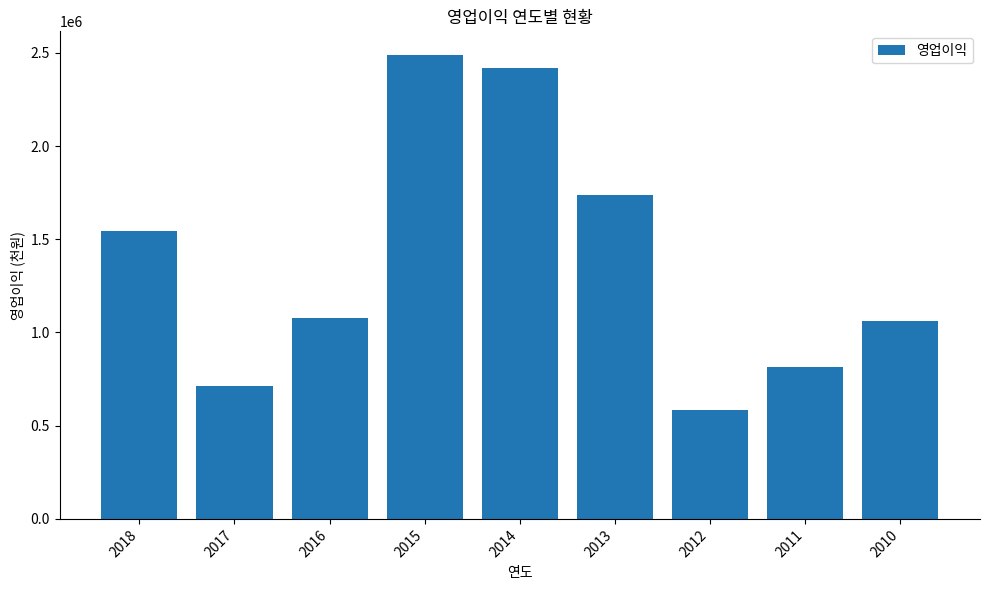

Reading left to right, extract all data points from this chart.

1543407	713880	1076365	2490680	2418995	1738569	584797	816044	1061860